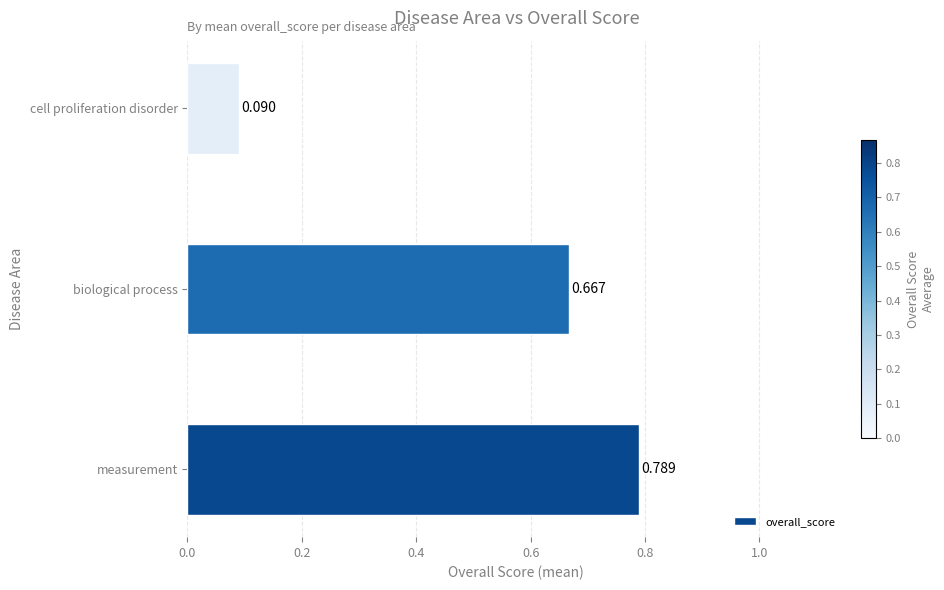

List the labels in order of value, largest first.

measurement, biological process, cell proliferation disorder